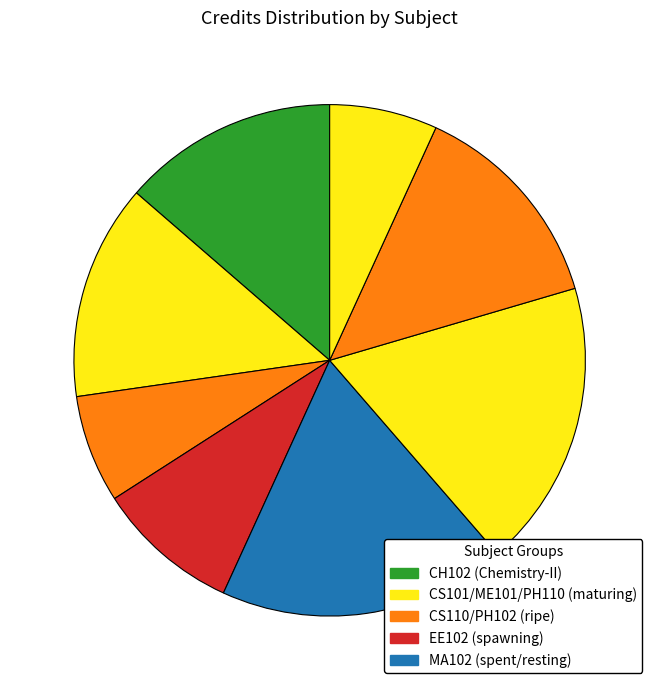

How many segments does this pie chart have?

8